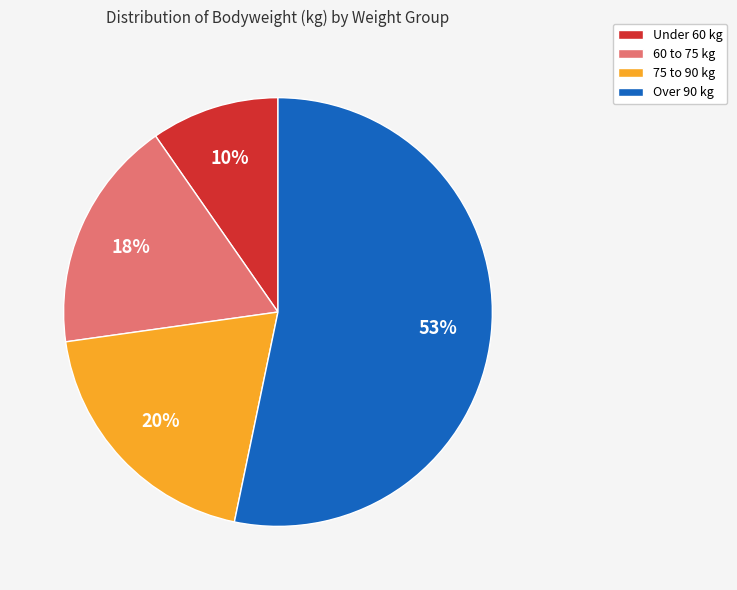

To the nearest percent, what is the average slice percentage?

25%